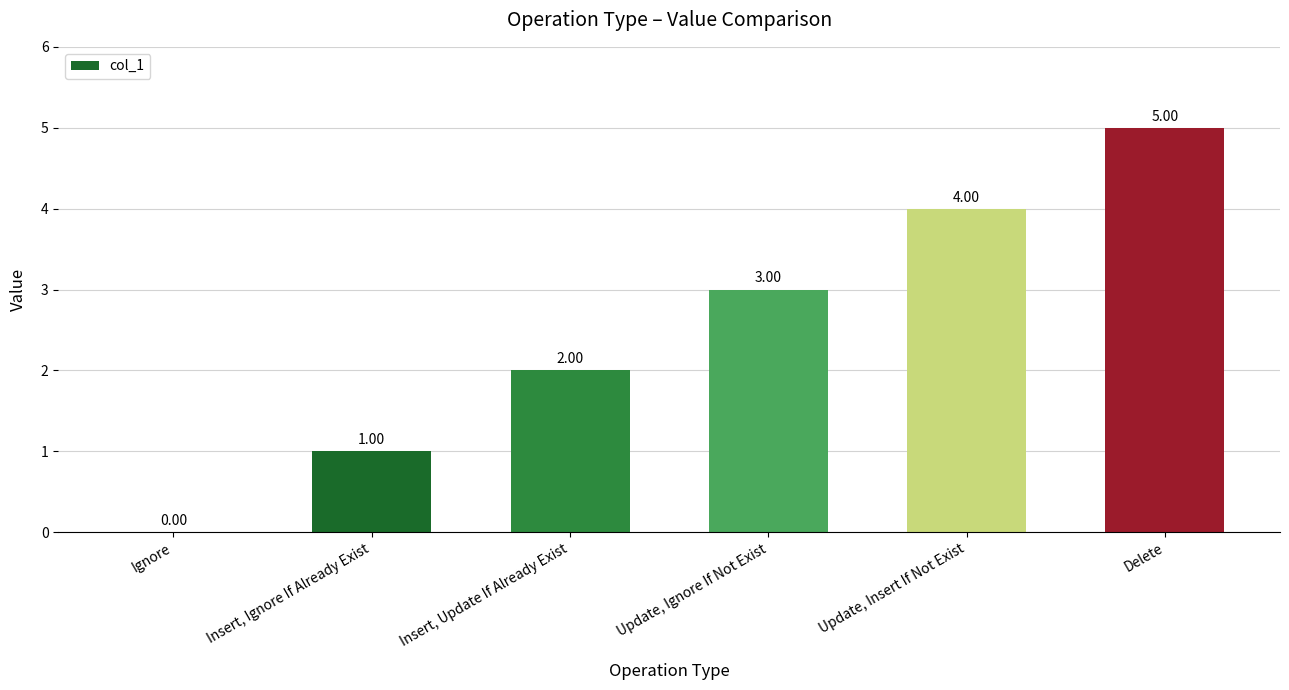

How many series are shown in this chart?

1